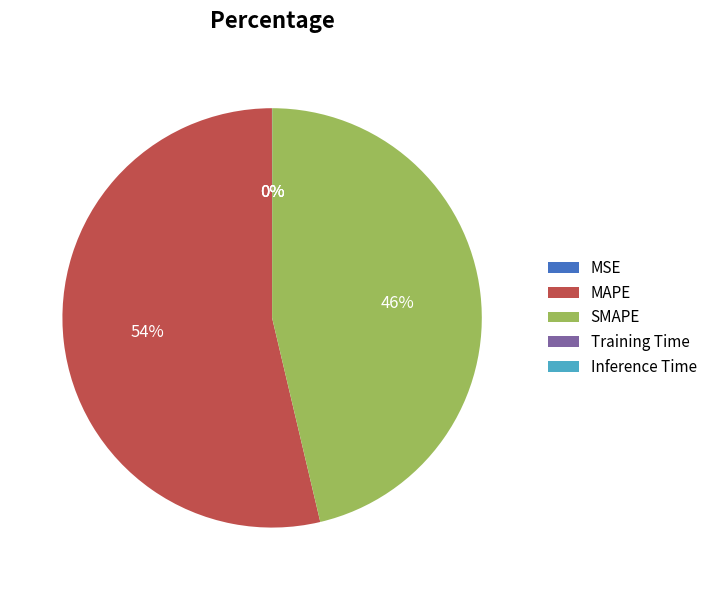

Between MAPE and SMAPE, which is larger?

MAPE